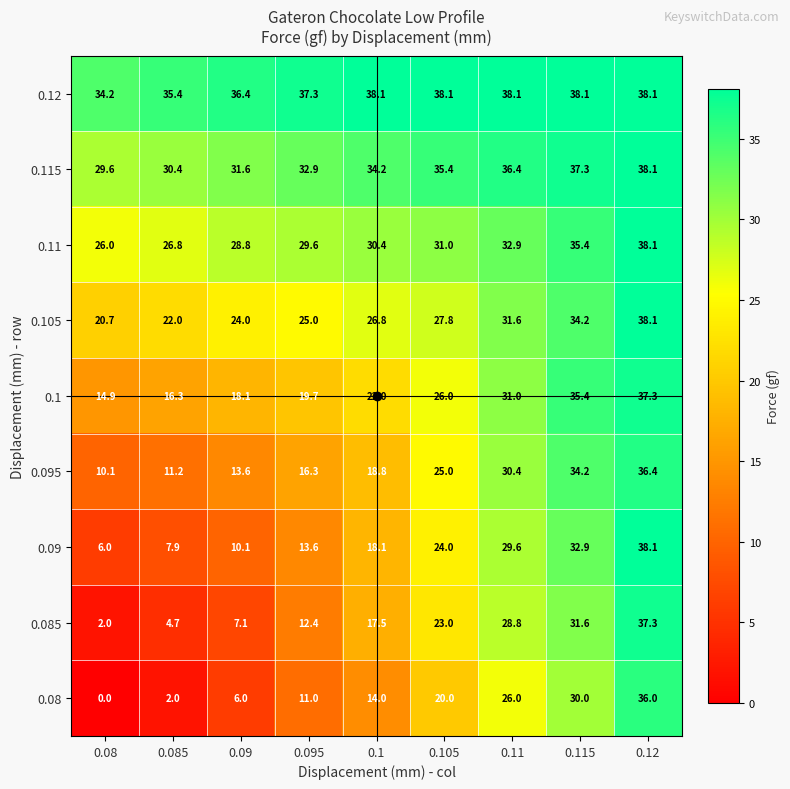

Count the number of data series in this chart.

9